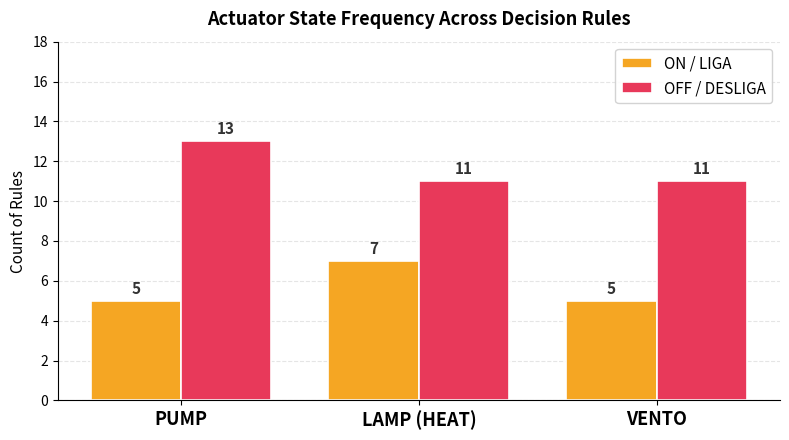

Which label corresponds to the largest value in the chart?

PUMP